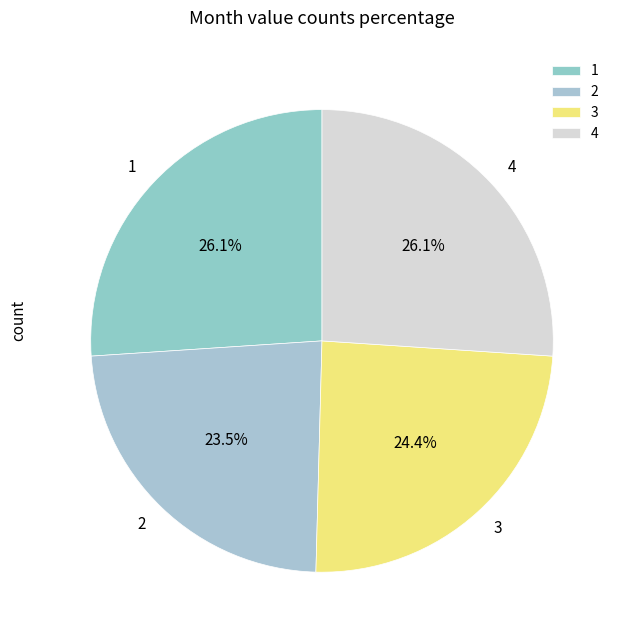

To the nearest percent, what is the average slice percentage?

25%